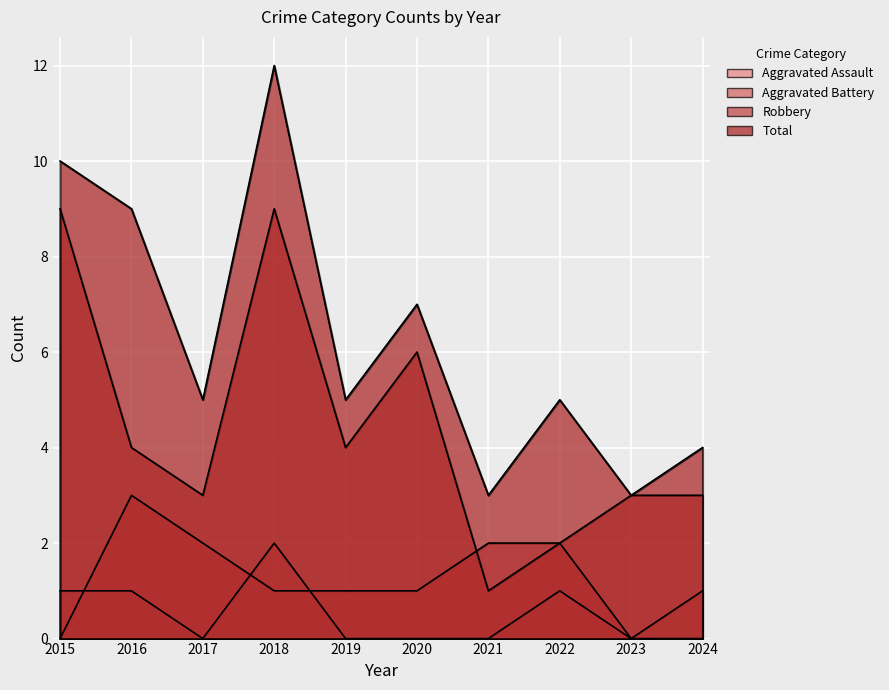

What is the total value across all series at 2023?

6